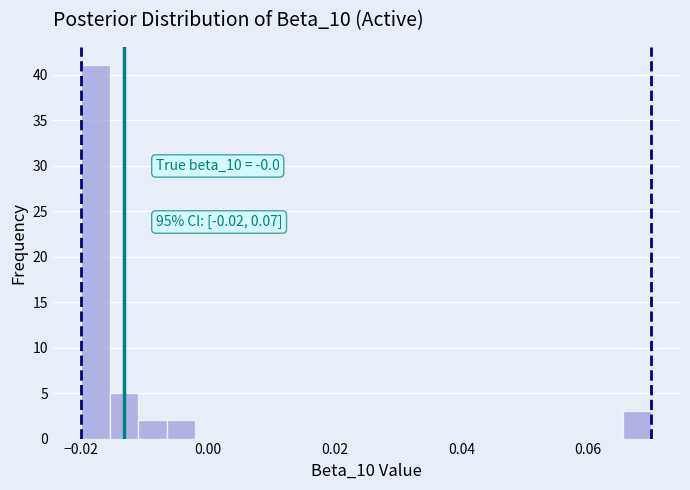

Around what value on the x-axis is the tallest bar? Give the approximate position of its centre, as read against the axis.

-0.018